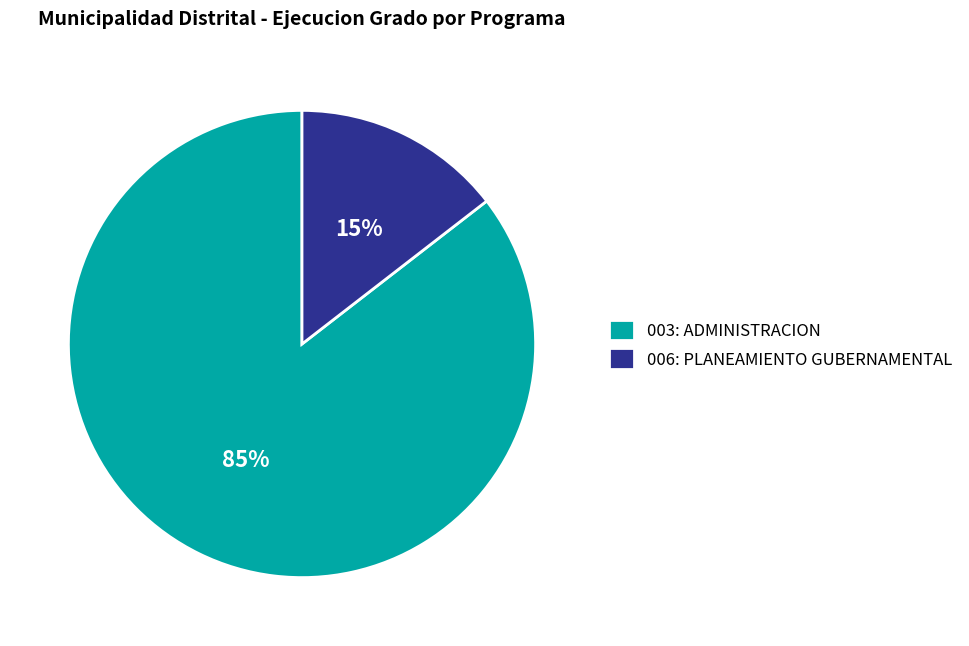

How many slices are in this pie chart?

2